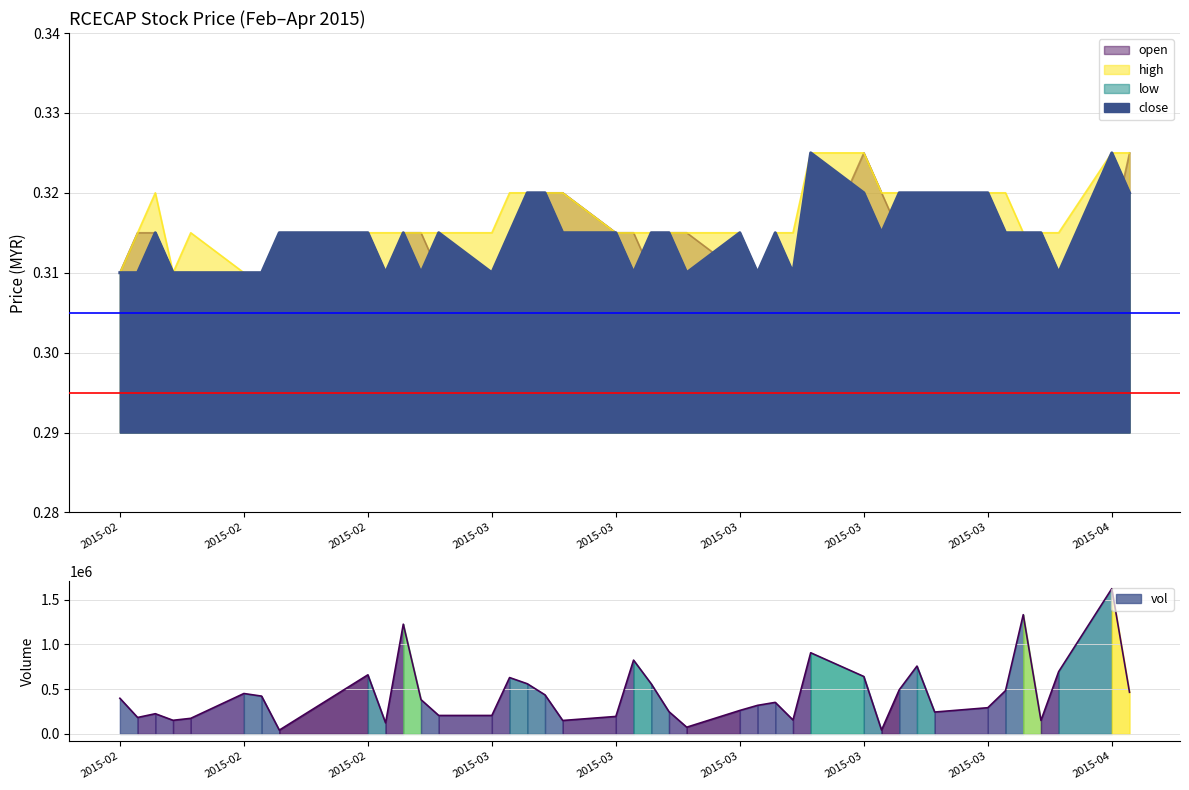

How many interior local peaks does the low series have?

2